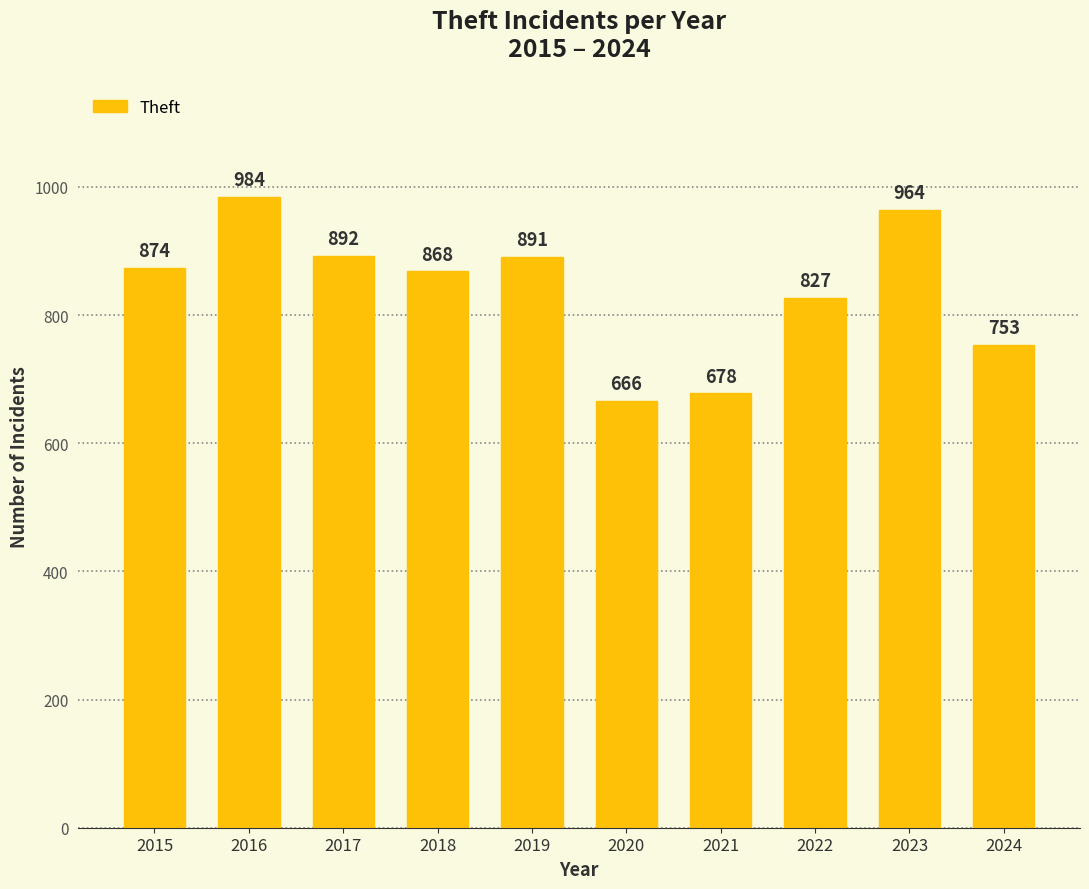

Which has a higher value, 2021 or 2017?

2017